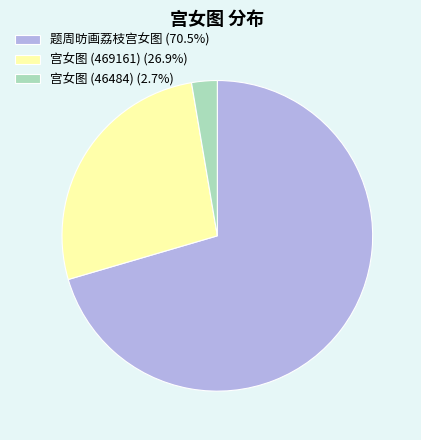

Approximately how many times larger is the value at 题周昉画荔枝宫女图 (70.5%) compared to 宫女图 (46484) (2.7%)?

26.5